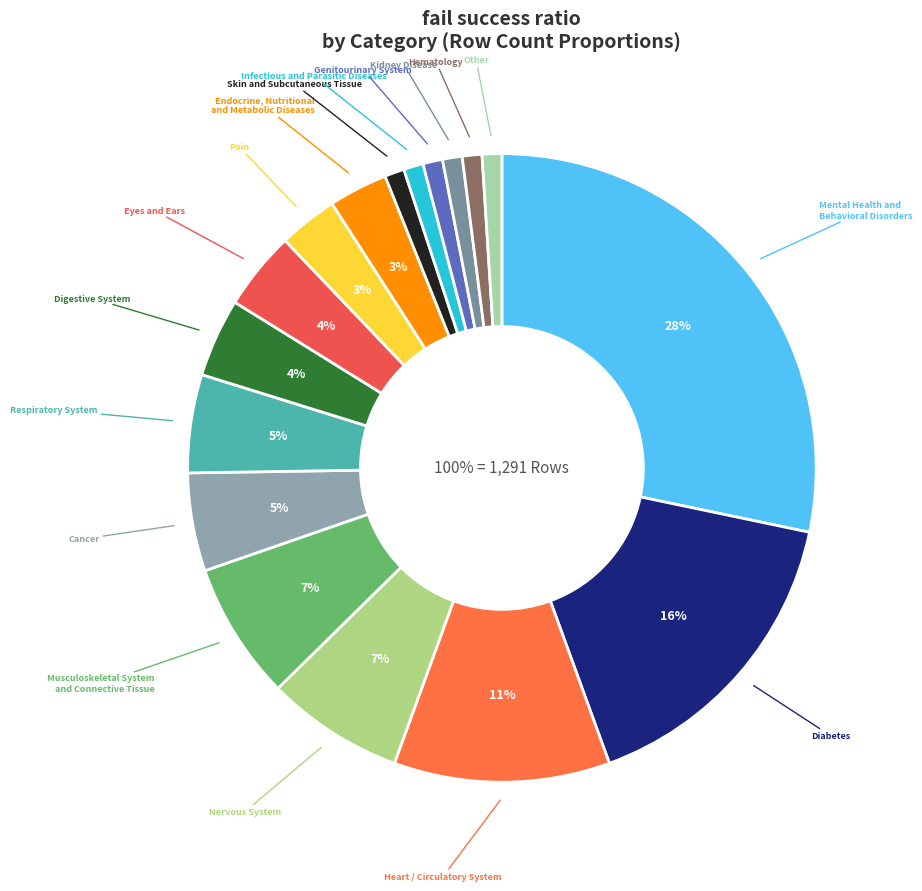

Does True represent more than half of the total?

No